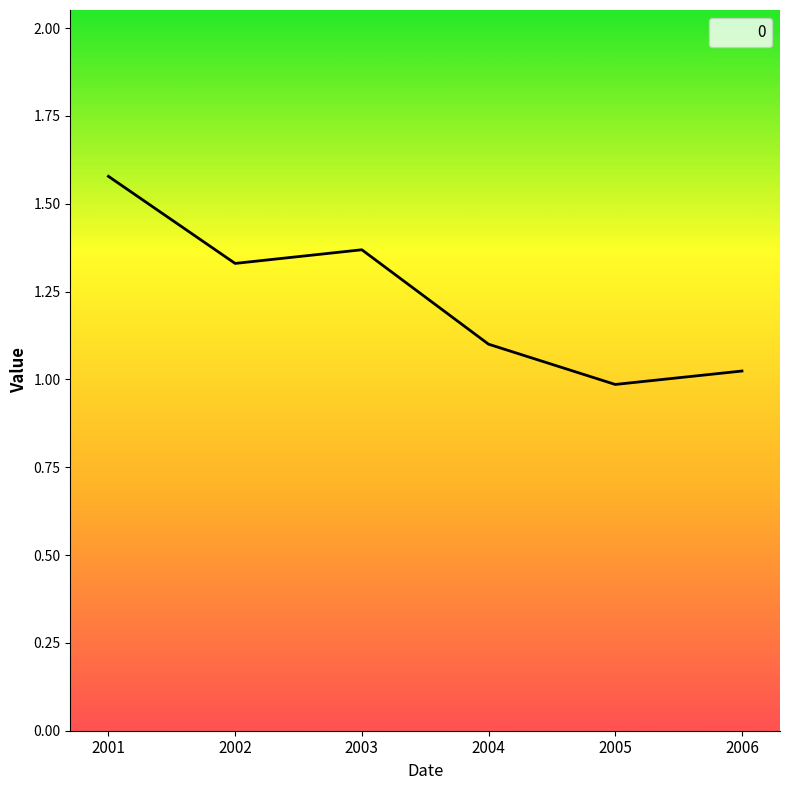

Which label corresponds to the largest value in the chart?

2001